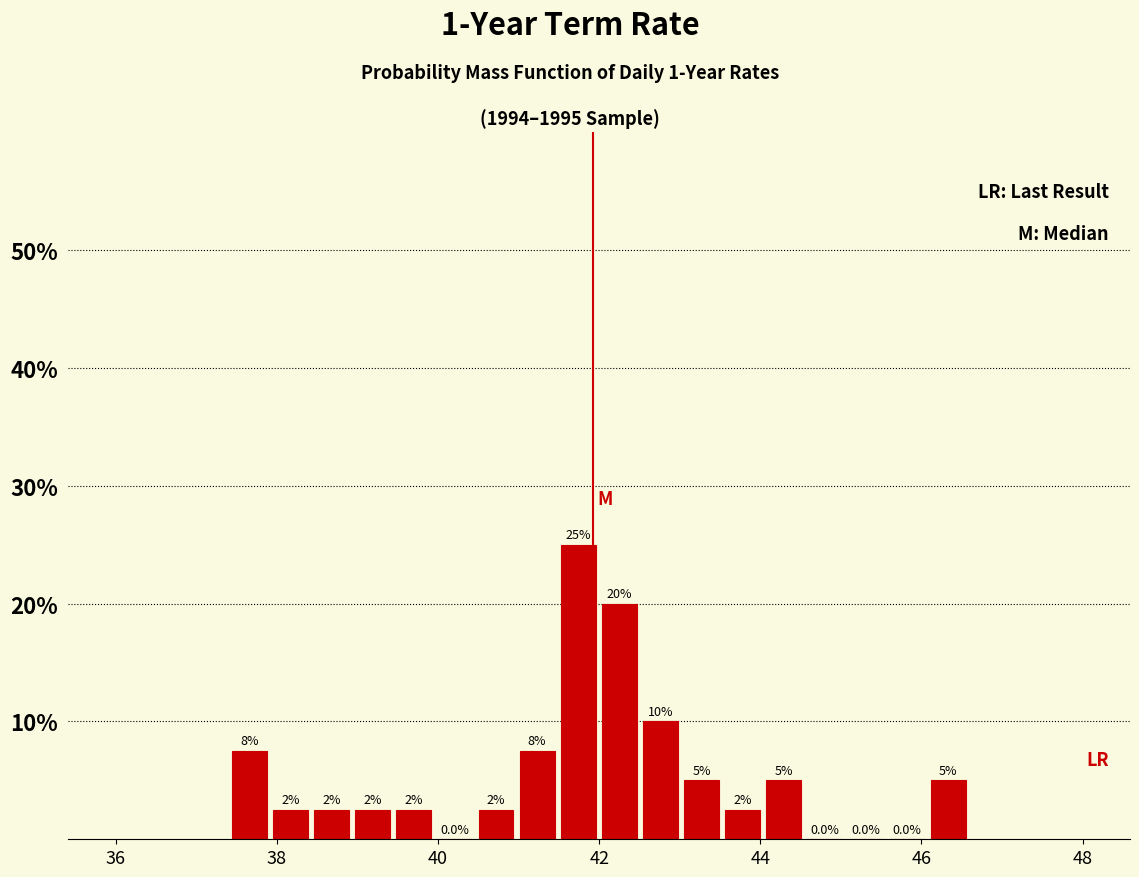

Read against the x-axis, roughly where is the centre of the tallest bar?

41.8